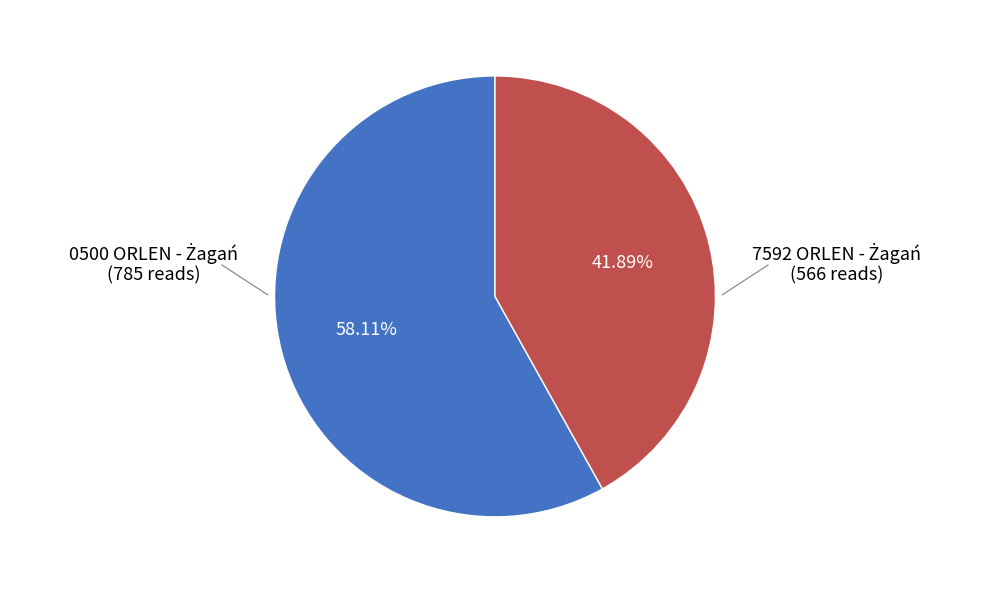

Is there a majority slice in this chart?

Yes